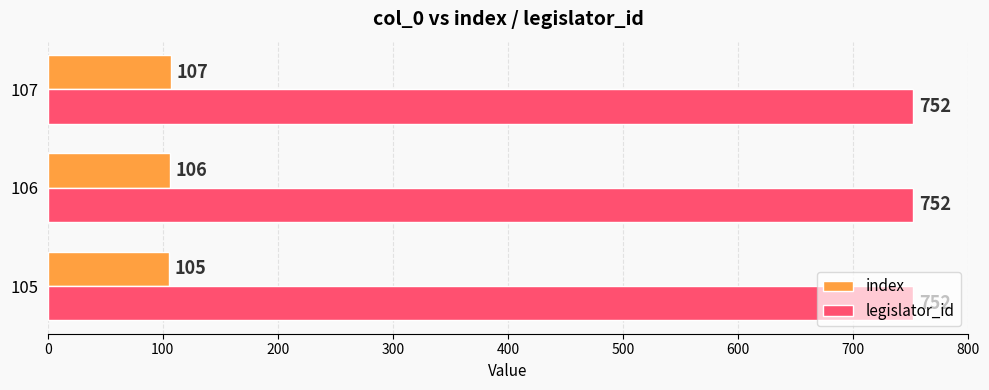

How many series are shown in this chart?

2